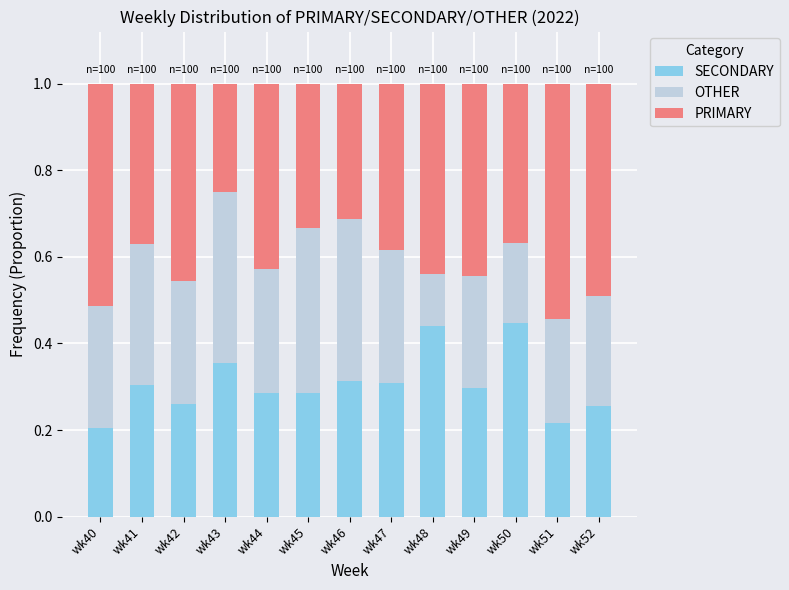

What is the total value across all series at wk40?

1.0